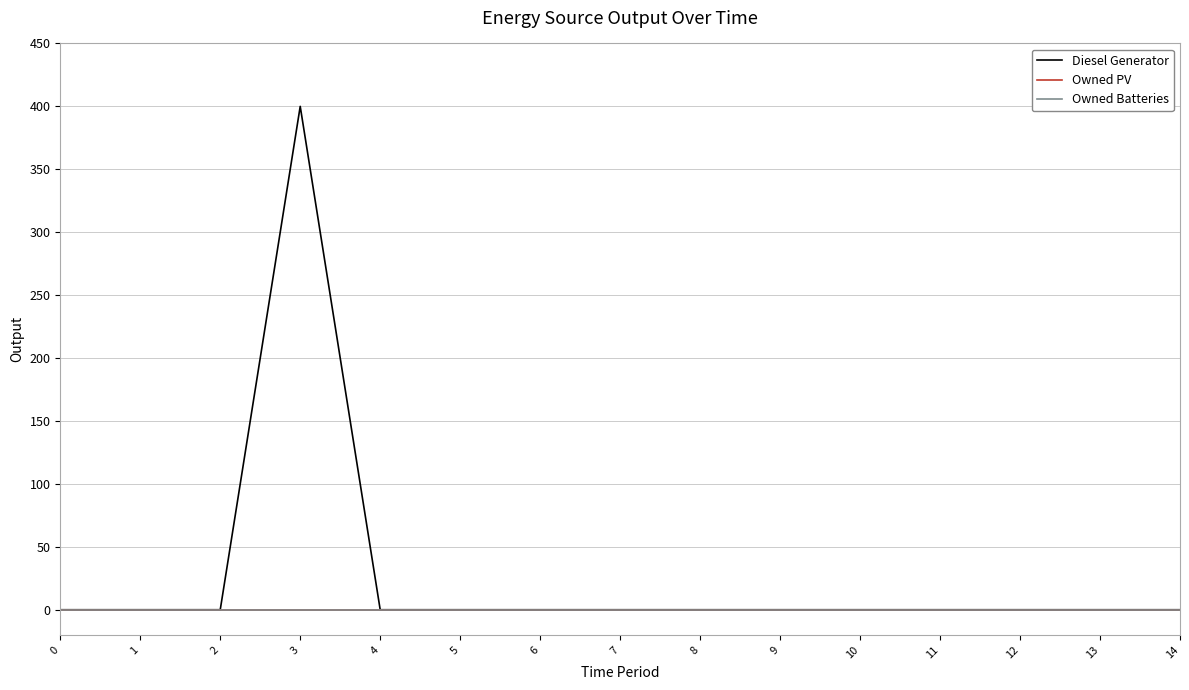

Does the chart have visible grid lines?

Yes